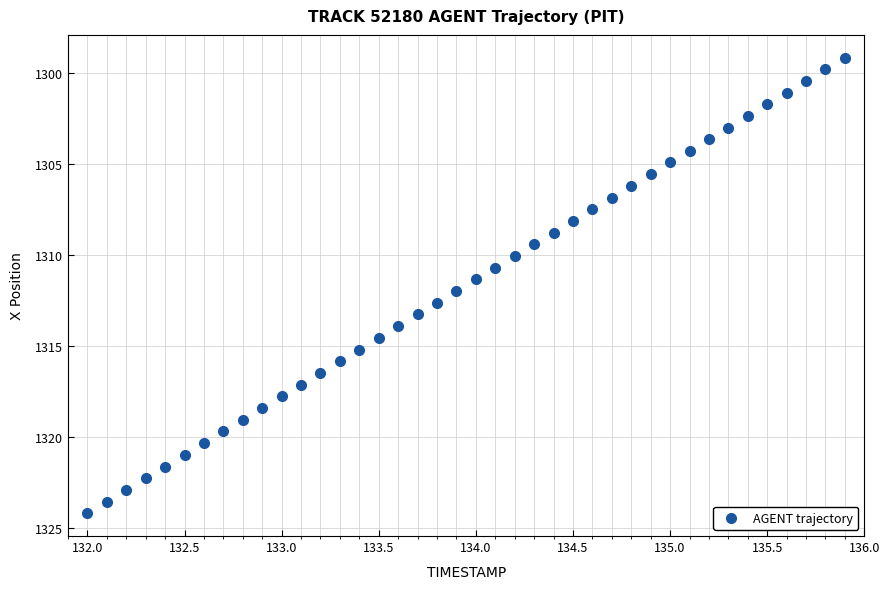

What is the range of X values (max minus min)?

3.9